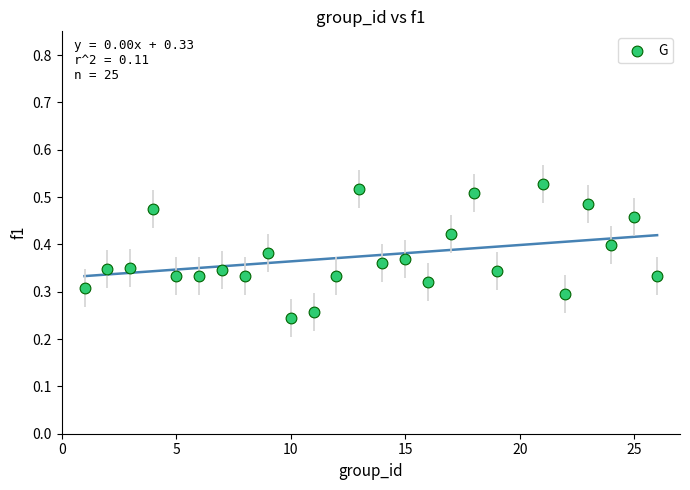

What is the range of X values (max minus min)?

25.0